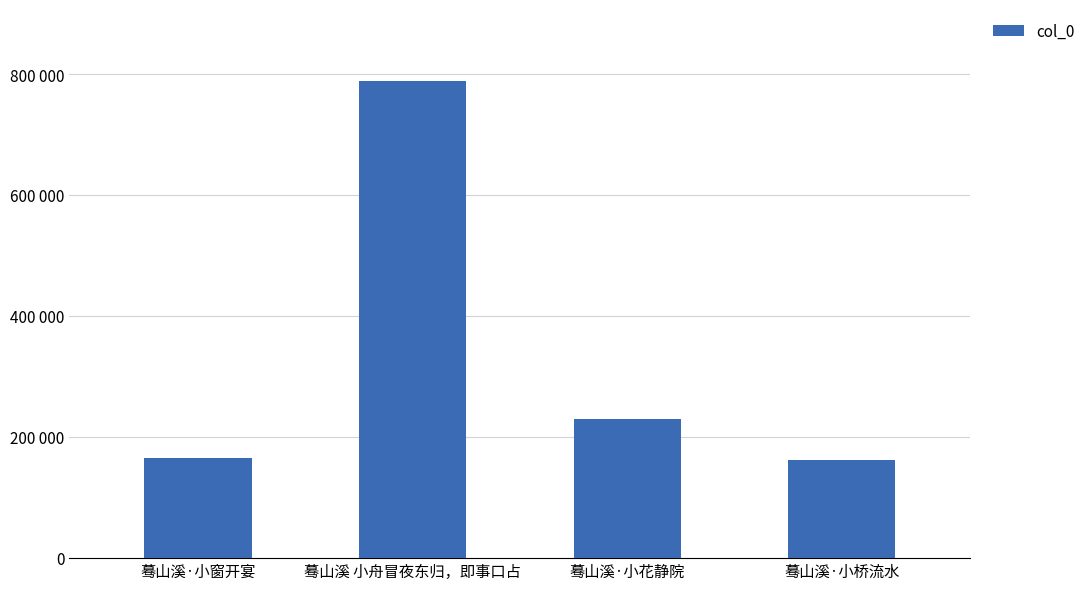

The value at 蓦山溪 小舟冒夜东归，即事口占 is 1283285. True or false?

False